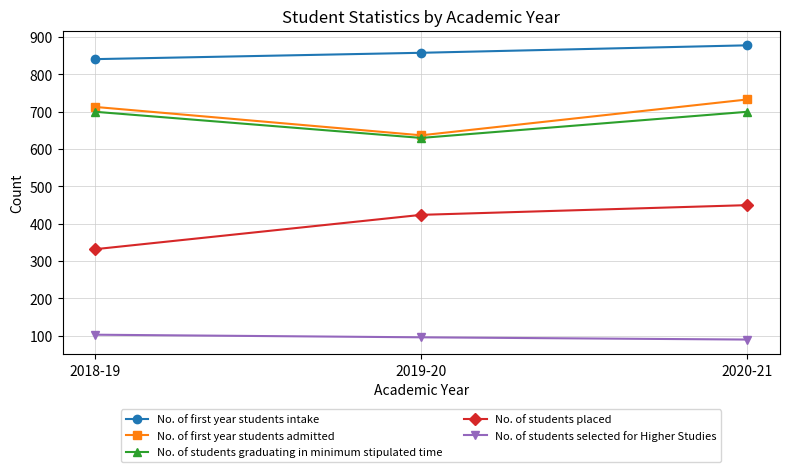

At which category does the chart reach its peak across all series?

2020-21